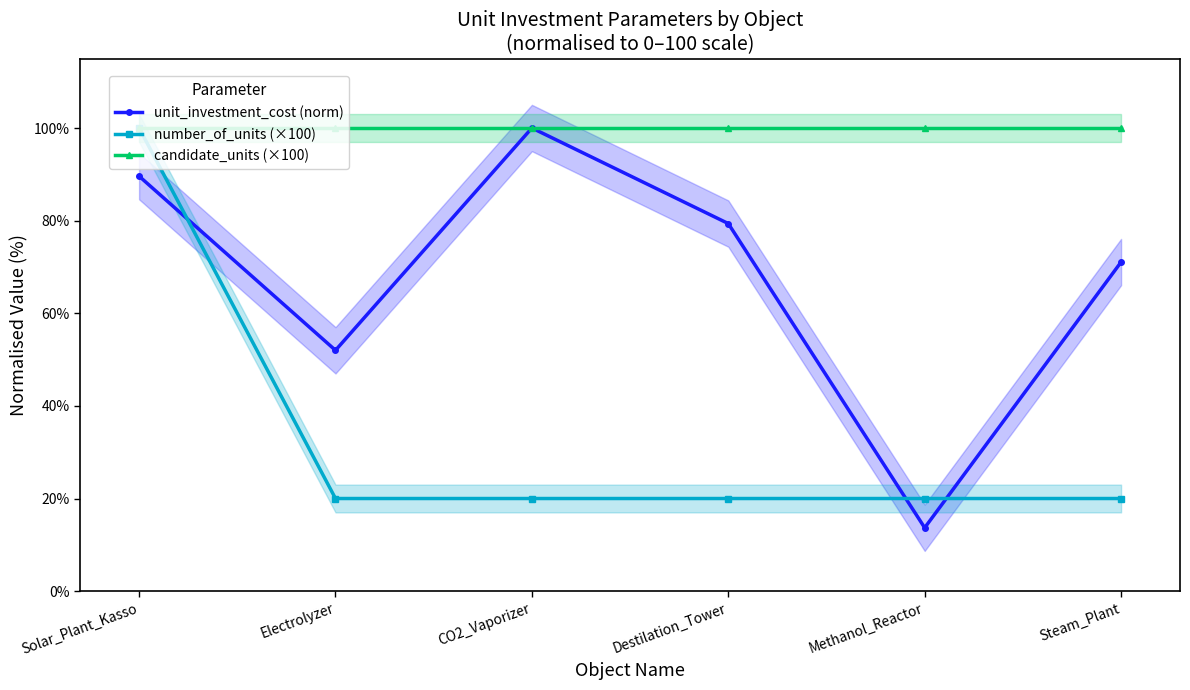

What is the label of the 6th point from the right?

Solar_Plant_Kasso